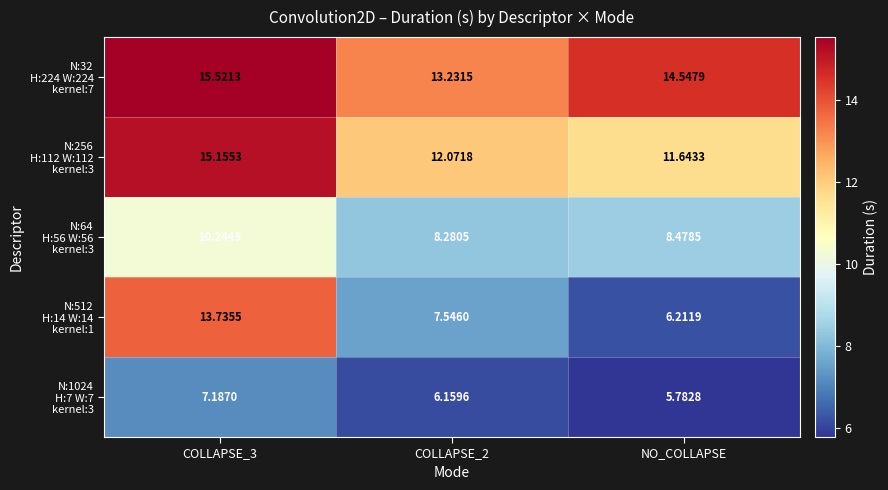

Which category has the lowest value across all series?

NO_COLLAPSE